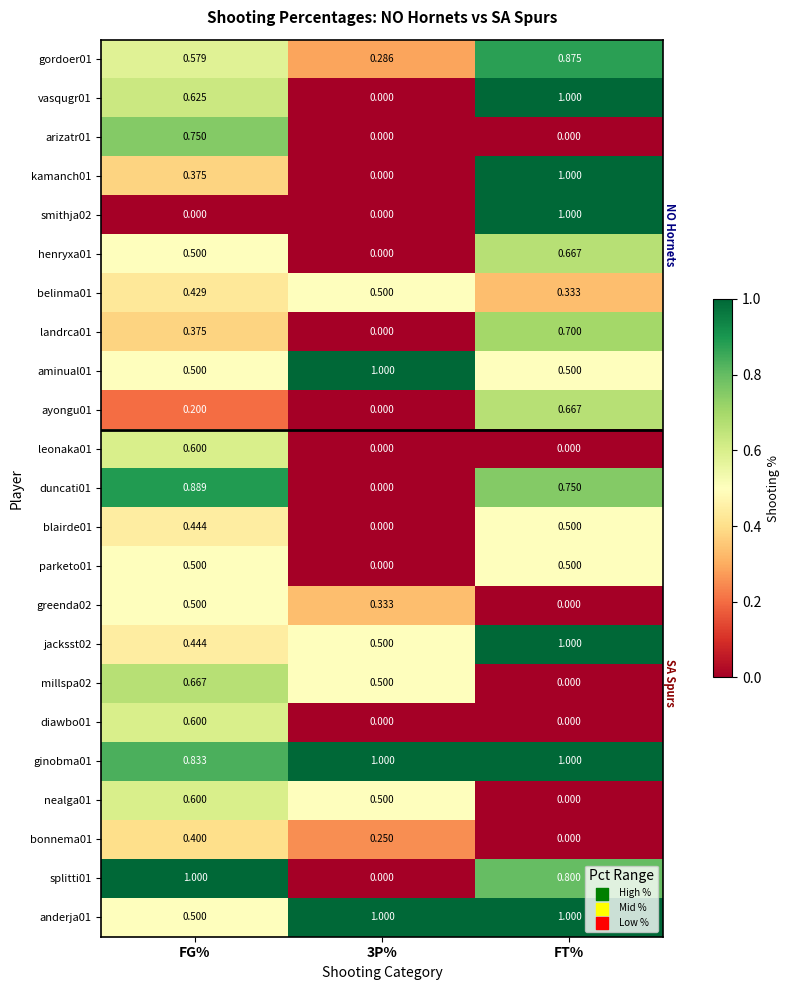

At which label is millspa02 closest to 0?

FT%